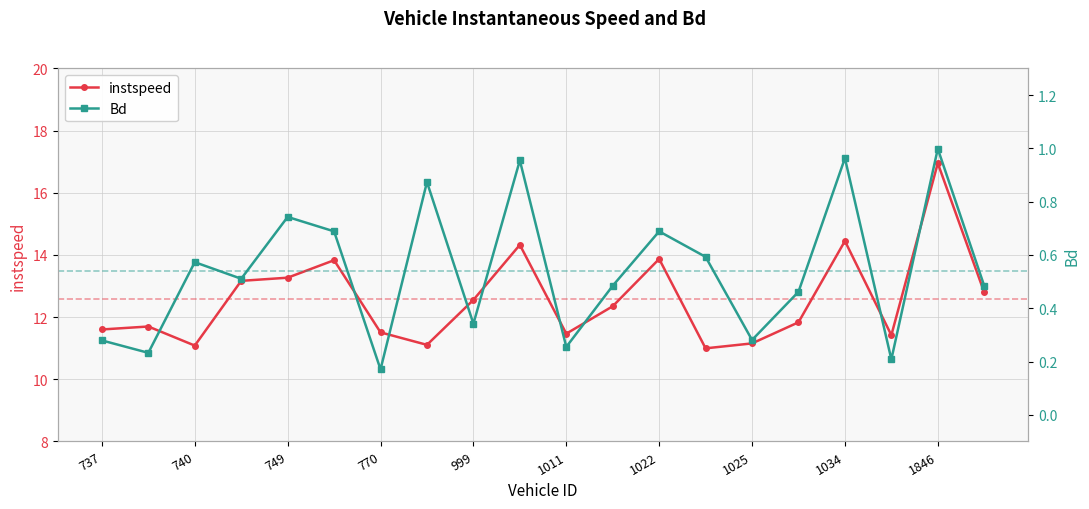

What are all the series names shown in the legend?

instspeed, Bd